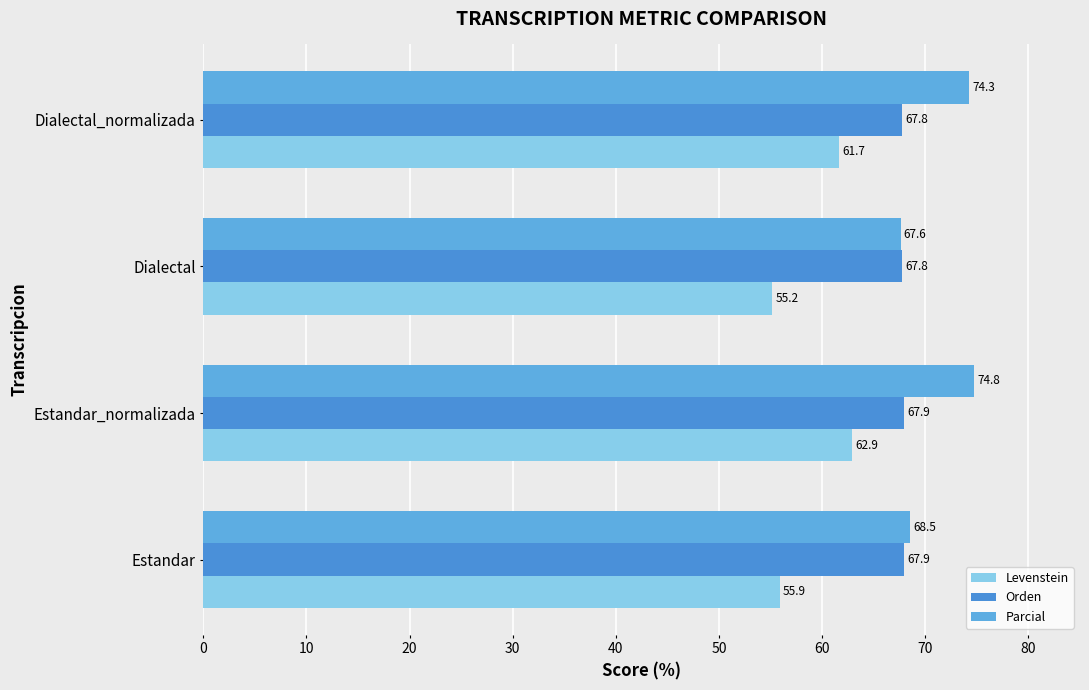

What is the difference between the maximum and minimum values in the Parcial series?

7.1